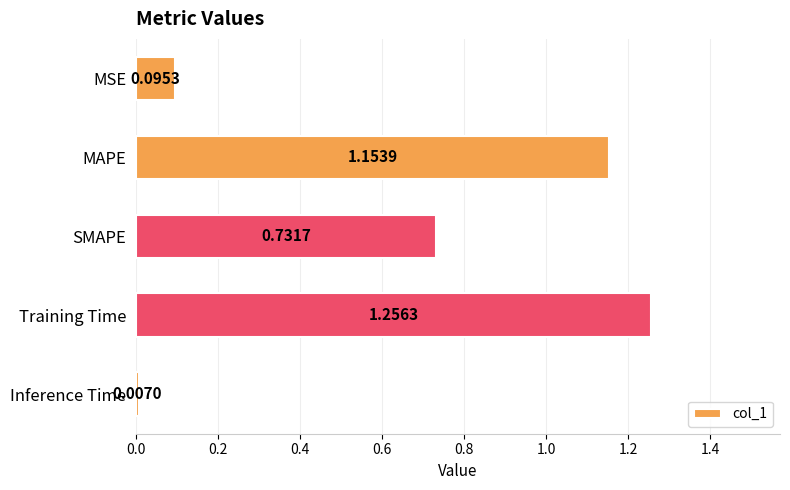

What is the change in value from SMAPE to Training Time?

+0.5